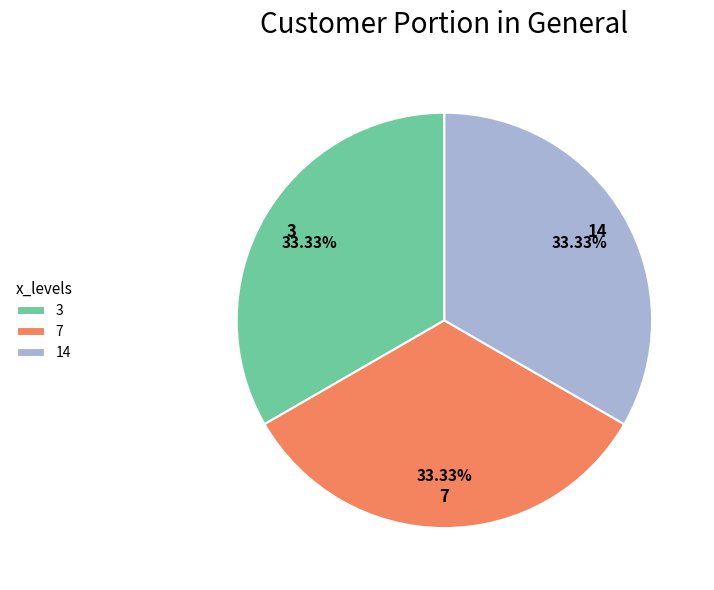

What is the ratio of the value at 3 to the value at 14?

1.0